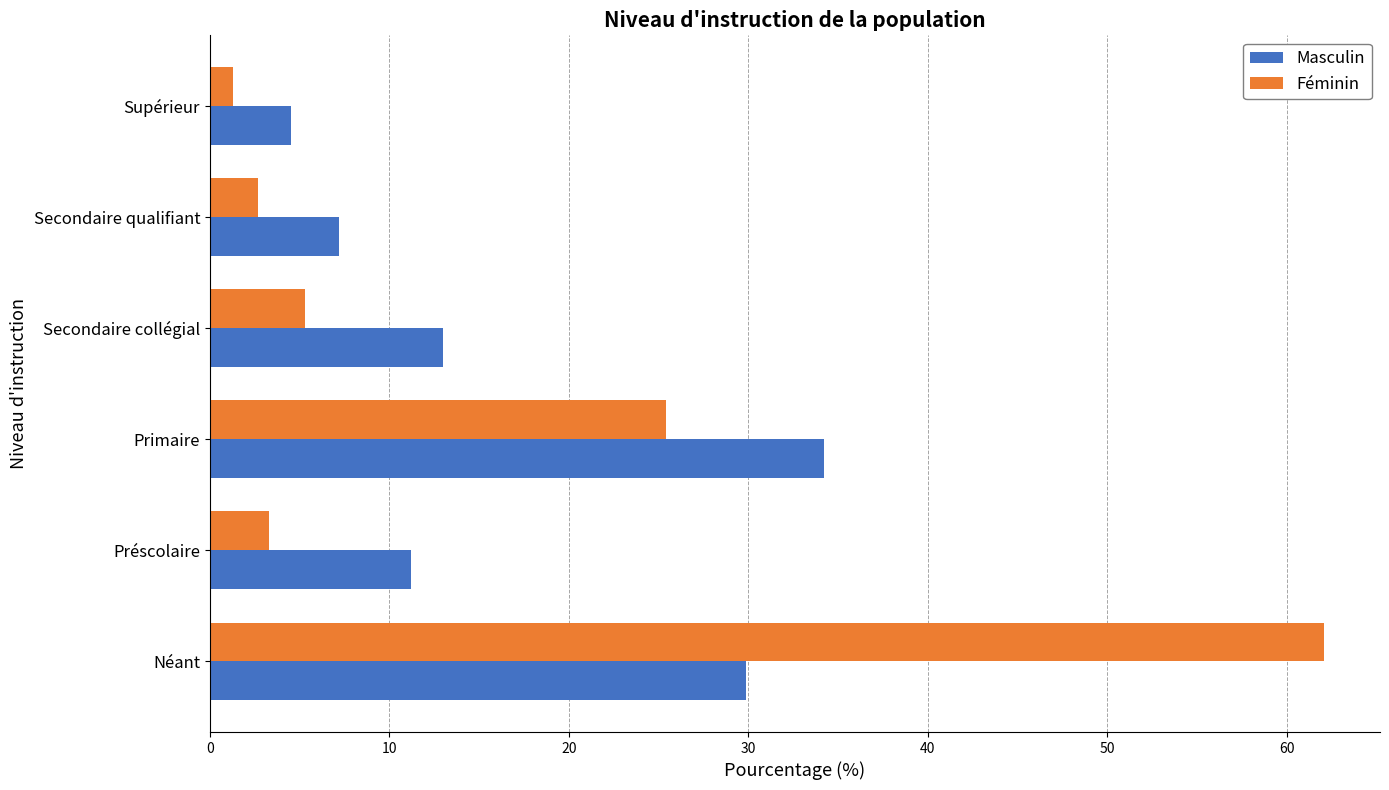

List the series in order of their peak value, lowest first.

Masculin, Féminin